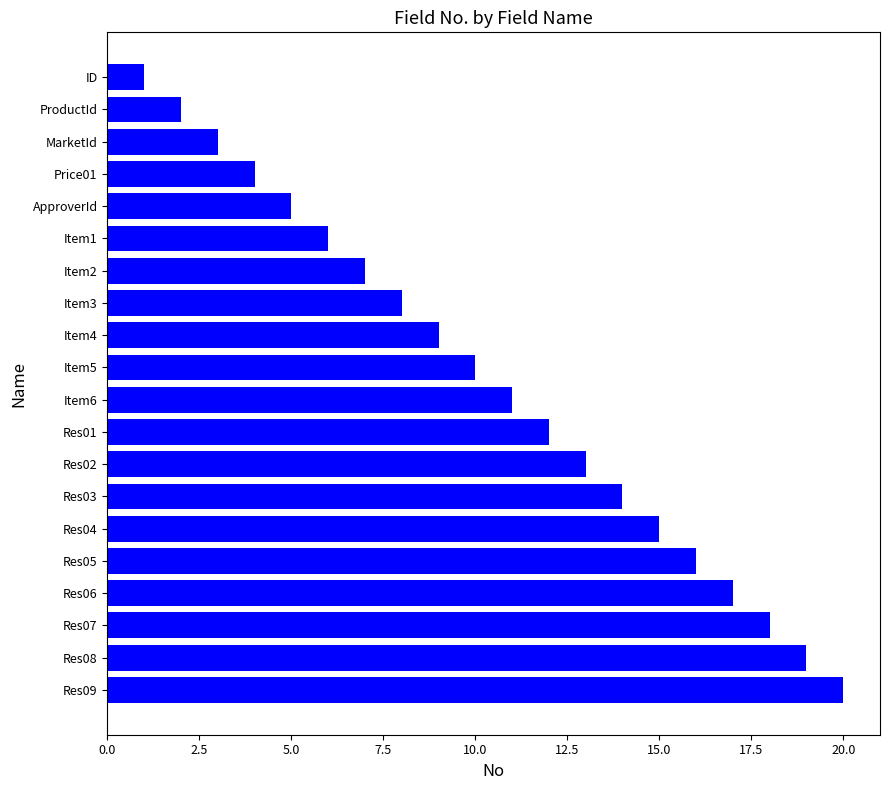

Rank the categories by value from highest to lowest.

Res09, Res08, Res07, Res06, Res05, Res04, Res03, Res02, Res01, Item6, Item5, Item4, Item3, Item2, Item1, ApproverId, Price01, MarketId, ProductId, ID